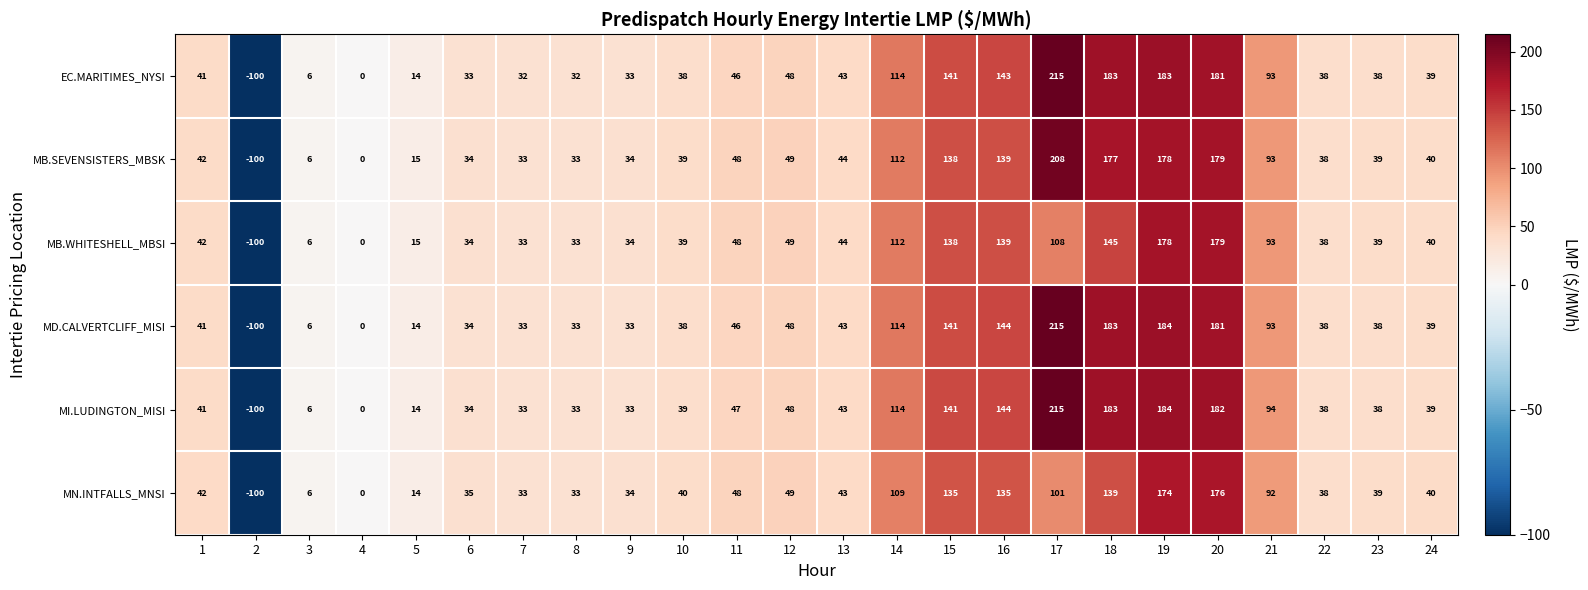

Which series has the largest total across all categories?

MI.LUDINGTON_MISI